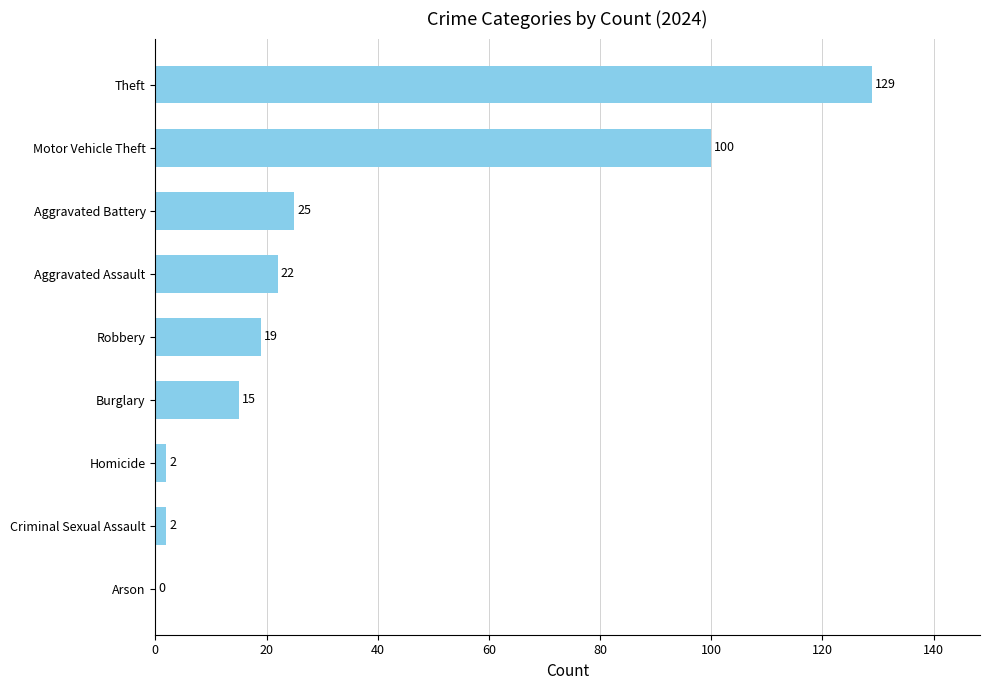

At which label is the value closest to 64?

Motor Vehicle Theft